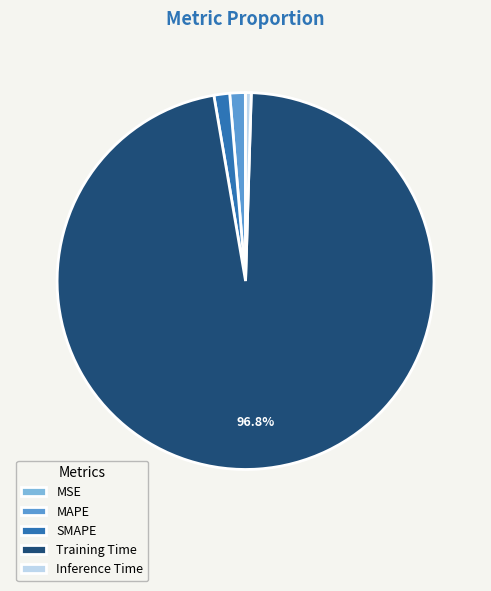

Does Training Time account for over 50% of the chart?

Yes